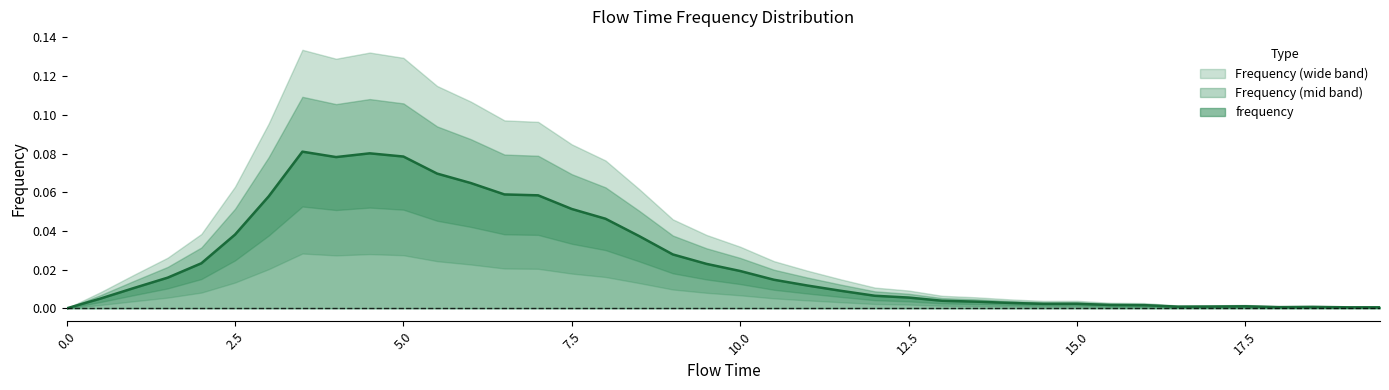

What is the greatest value displayed?

0.1